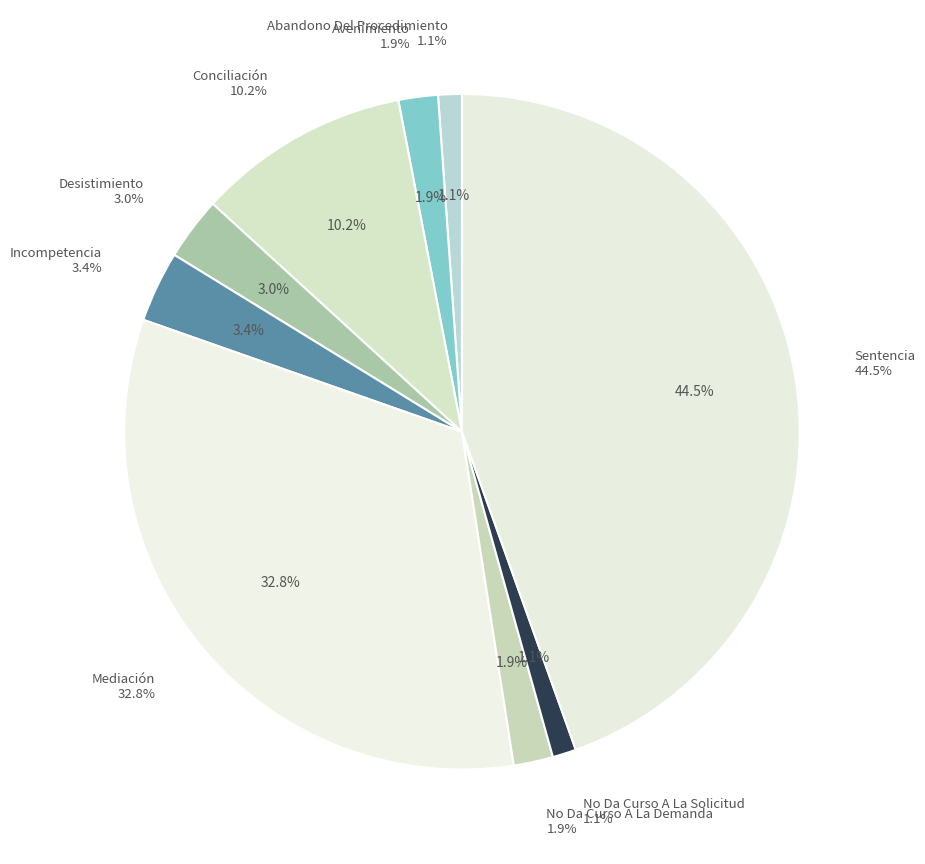

Do Abandono Del Procedimiento and Conciliación together represent more than half of the pie?

No